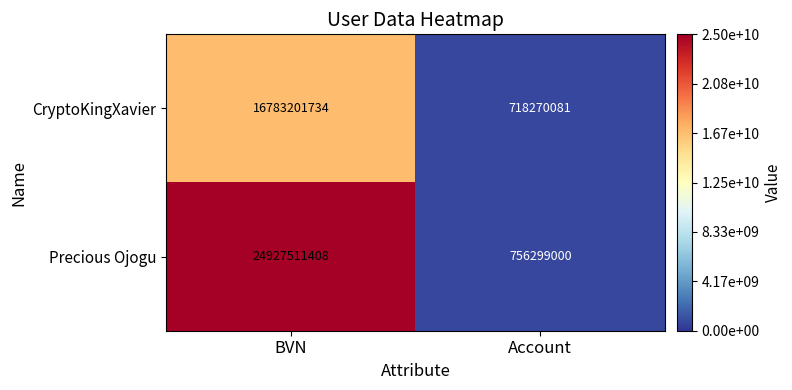

Which series has the widest spread of values?

Precious Ojogu